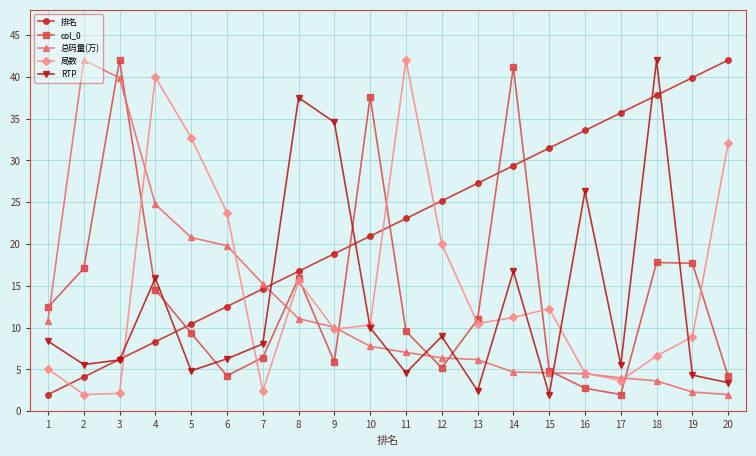

What is the minimum value shown in the chart?

2.0